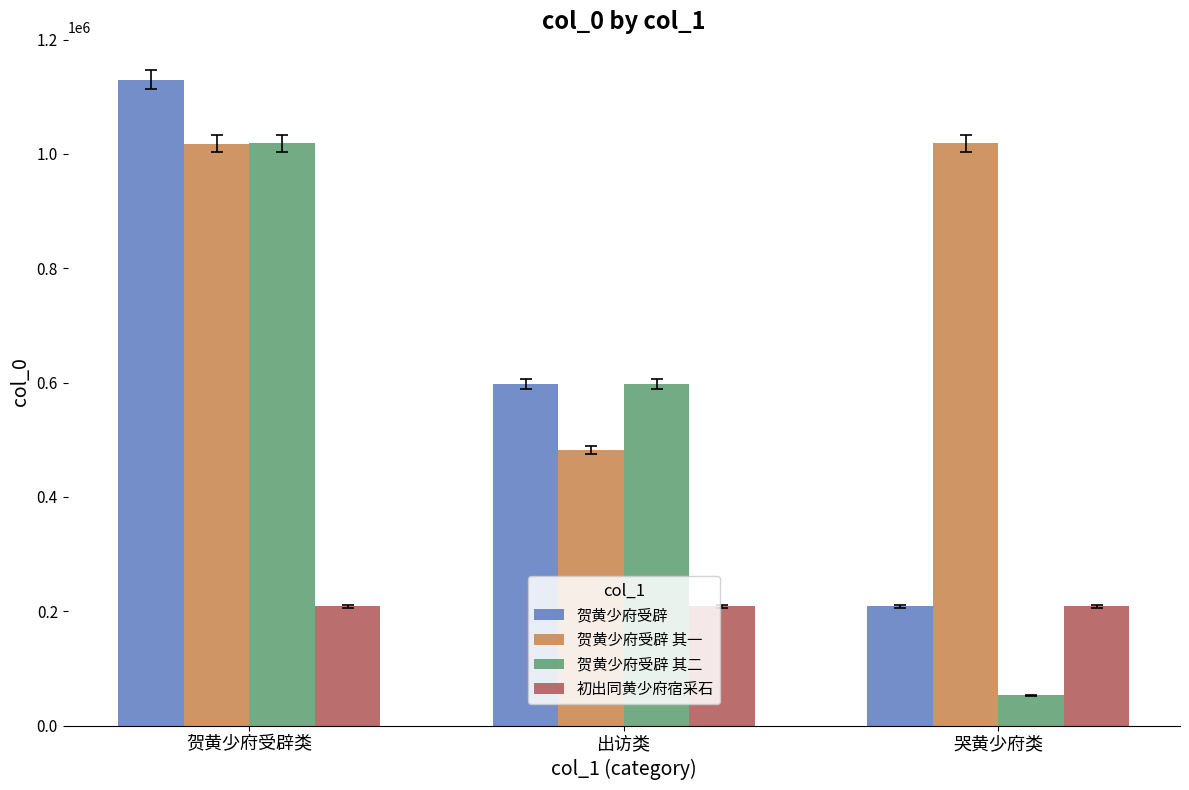

What is the sum of the 贺黄少府受辟 其二 values at 贺黄少府受辟类 and 哭黄少府类?

1071403